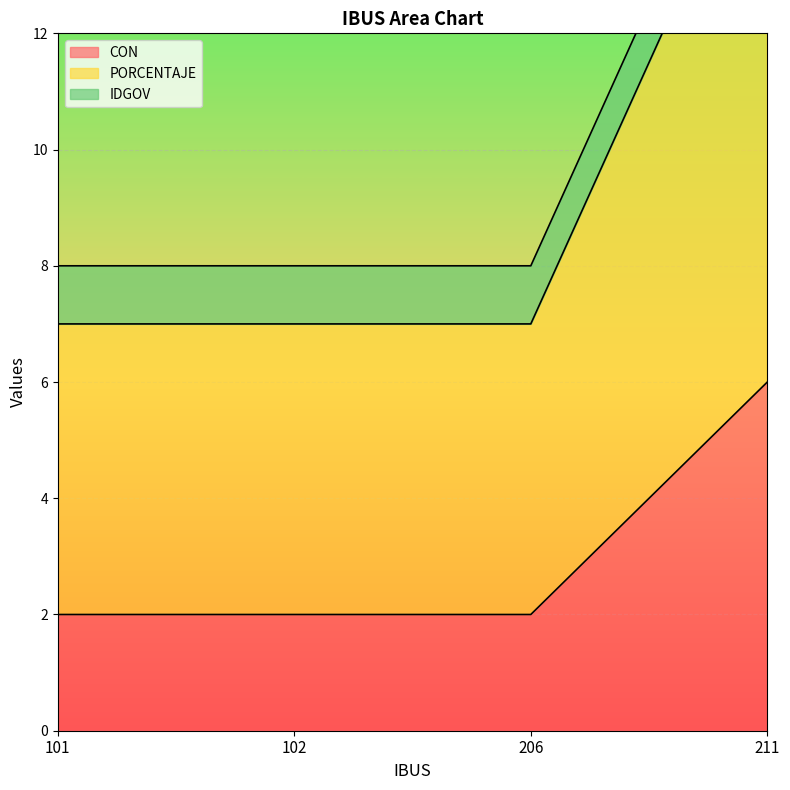

True or false: PORCENTAJE has a value of 5 at 102.

False